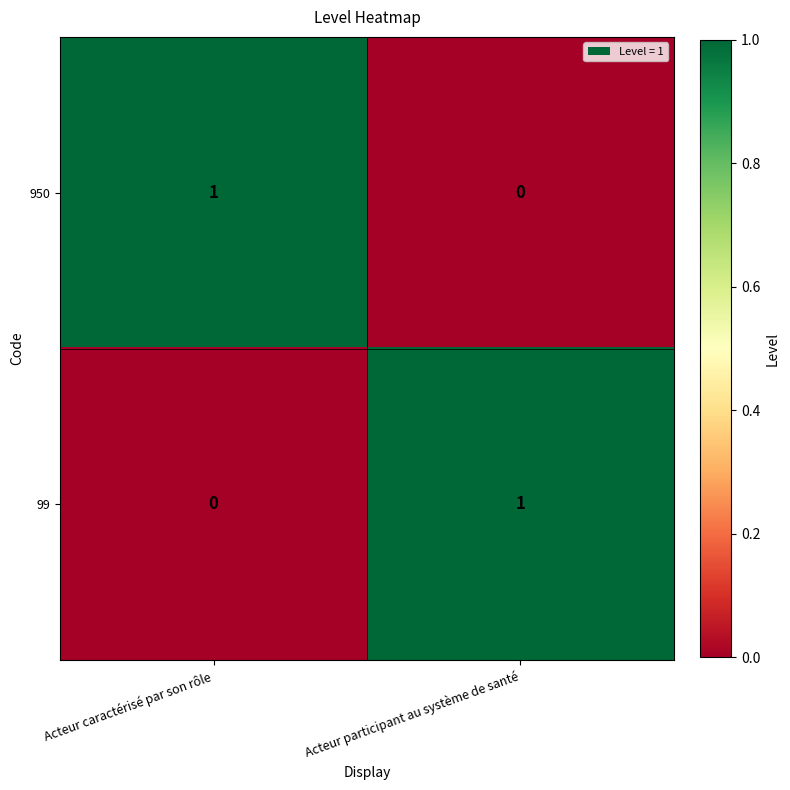

True or false: 99 has a value of 1 at Acteur participant au système de santé.

True